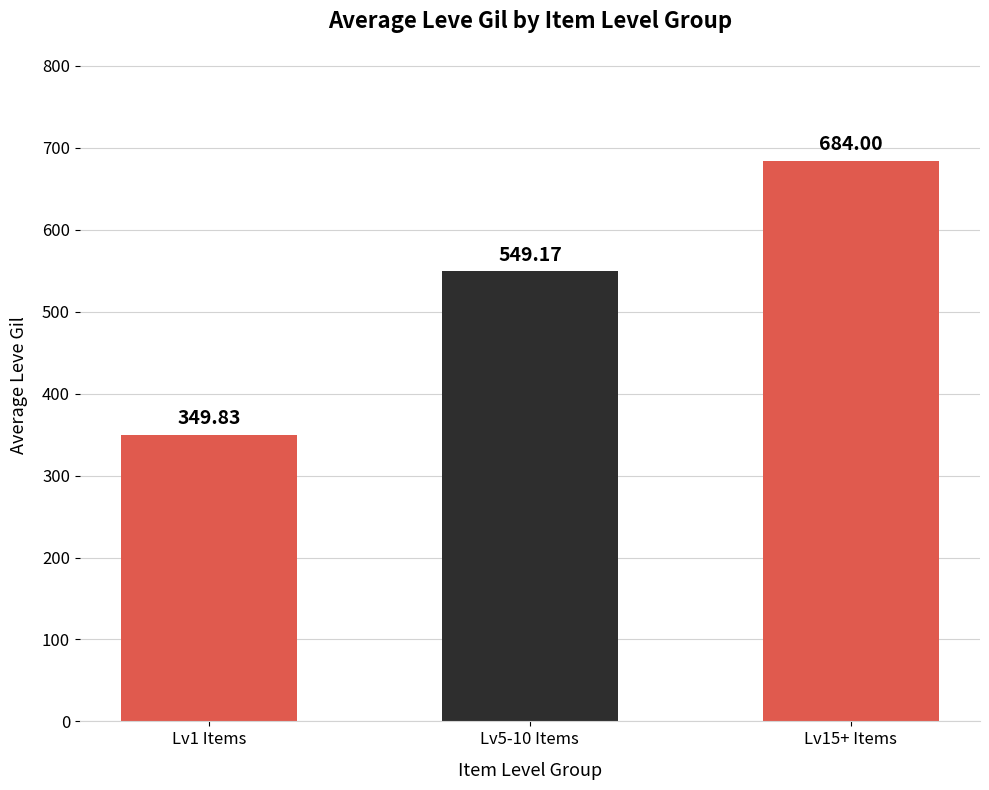

What is the label of the 3rd bar from the right?

Lv1 Items